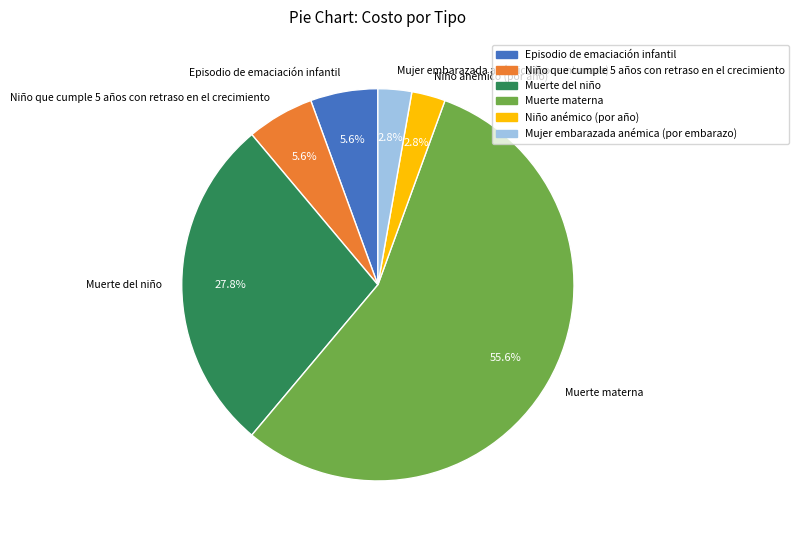

Does Muerte materna account for over 50% of the chart?

Yes